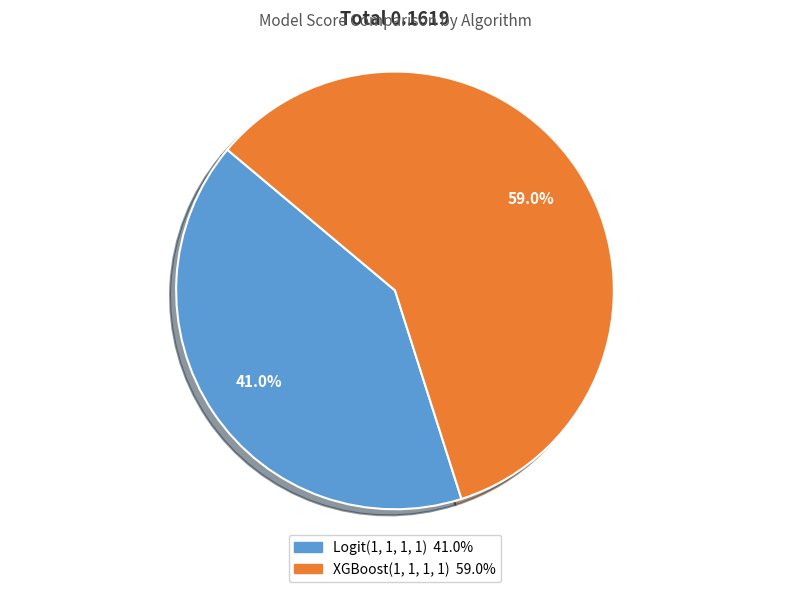

Which category has the smallest portion of the pie?

Logit(1, 1, 1, 1)